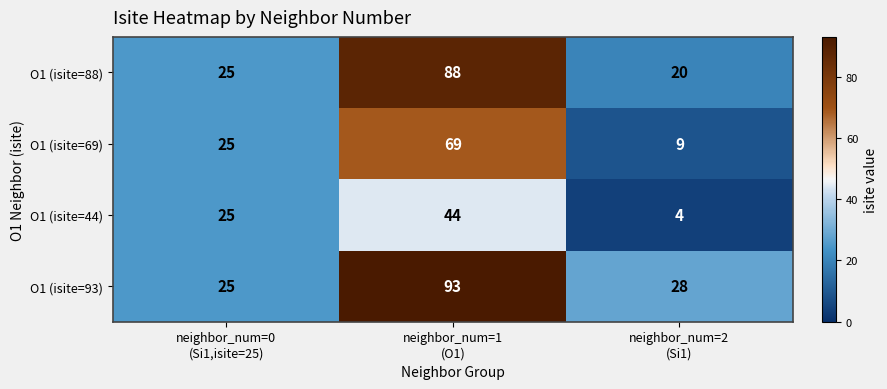

List the series in order of their peak value, highest first.

O1 (isite=93), O1 (isite=88), O1 (isite=69), O1 (isite=44)